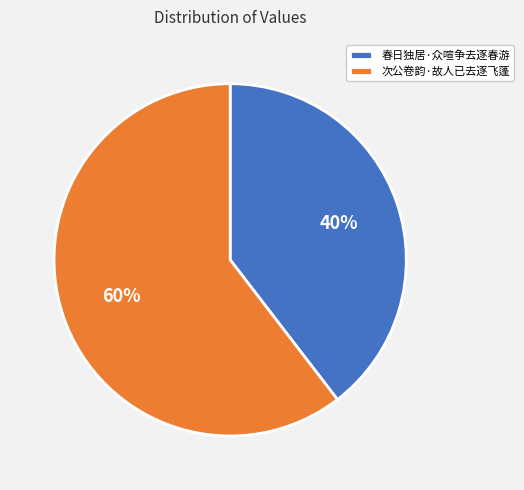

What is the ratio of the value at 春日独居·众喧争去逐春游 to the value at 次公卷韵·故人已去逐飞蓬?

0.7